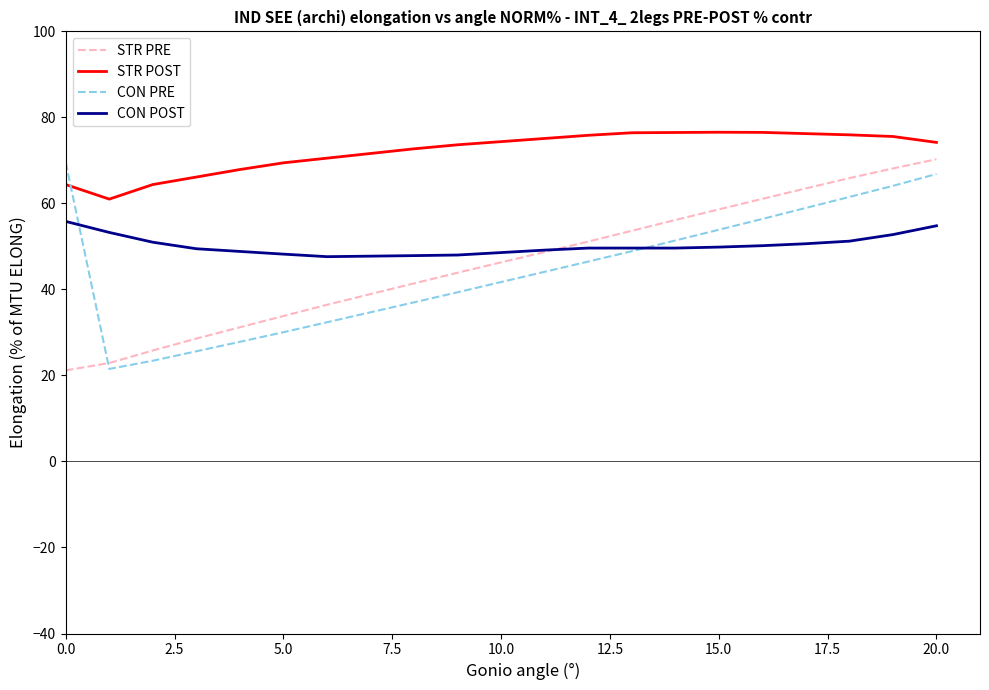

What is the difference between the second highest and minimum values in the CON POST series?

7.2